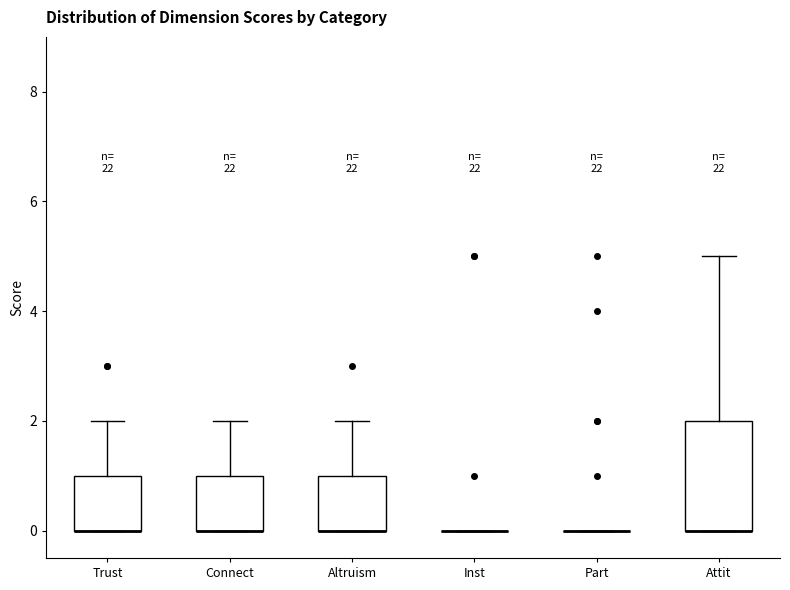

Reading left to right, transcribe this box plot: for each box, give where its median line is, the range the box spans, and where its two whiskers end, as read against the y-axis. The values are not printed on the chart, so give them approximately, as read against the axis.

Trust: median 0 (drawn on the box's lower edge), box 0 to 1, whiskers 0 to 2
Connect: median 0 (drawn on the box's lower edge), box 0 to 1, whiskers 0 to 2
Altruism: median 0 (drawn on the box's lower edge), box 0 to 1, whiskers 0 to 2
Inst: box collapsed to a line at 0, whiskers 0 to 0
Part: box collapsed to a line at 0, whiskers 0 to 0
Attit: median 0 (drawn on the box's lower edge), box 0 to 2, whiskers 0 to 5